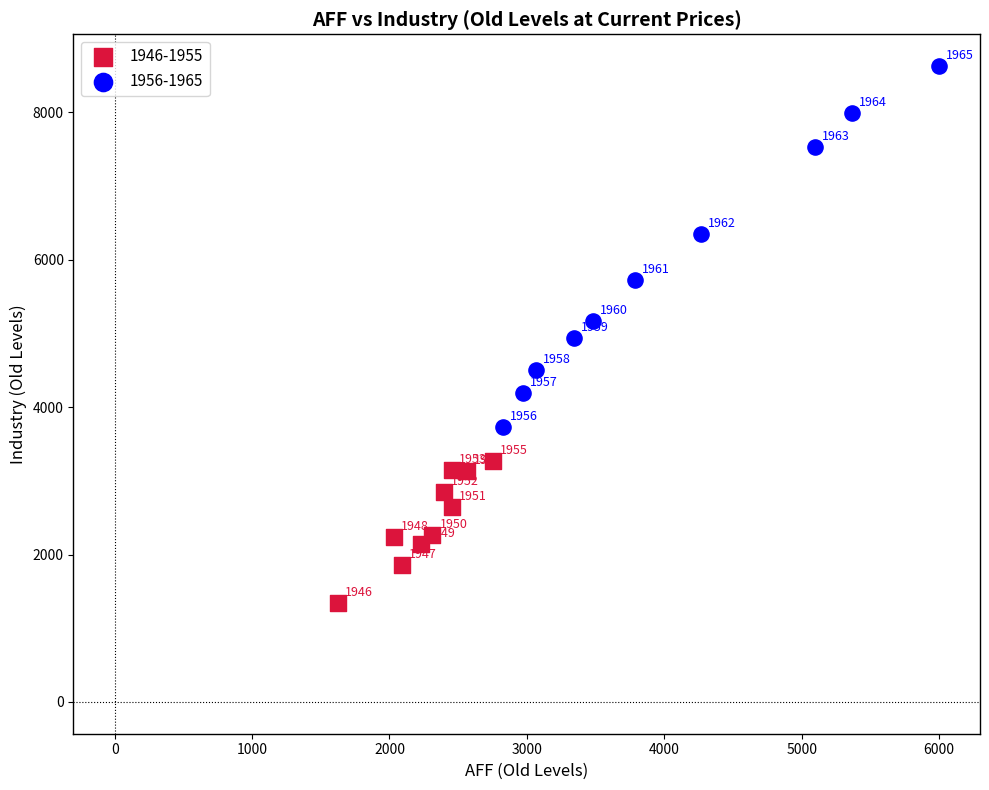

Which series has the widest spread of Y values?

1956-1965